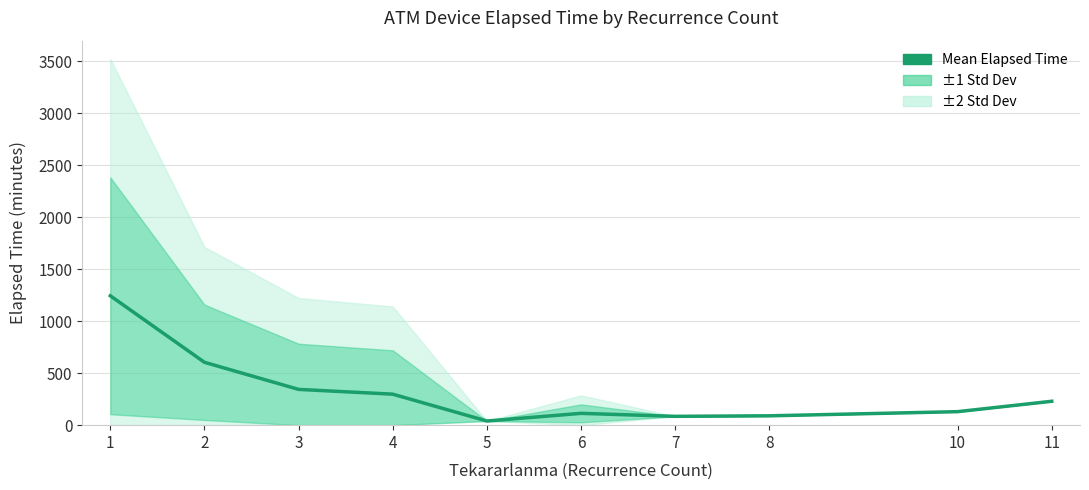

The chart shows a value of 185.0 at 10. True or false?

False